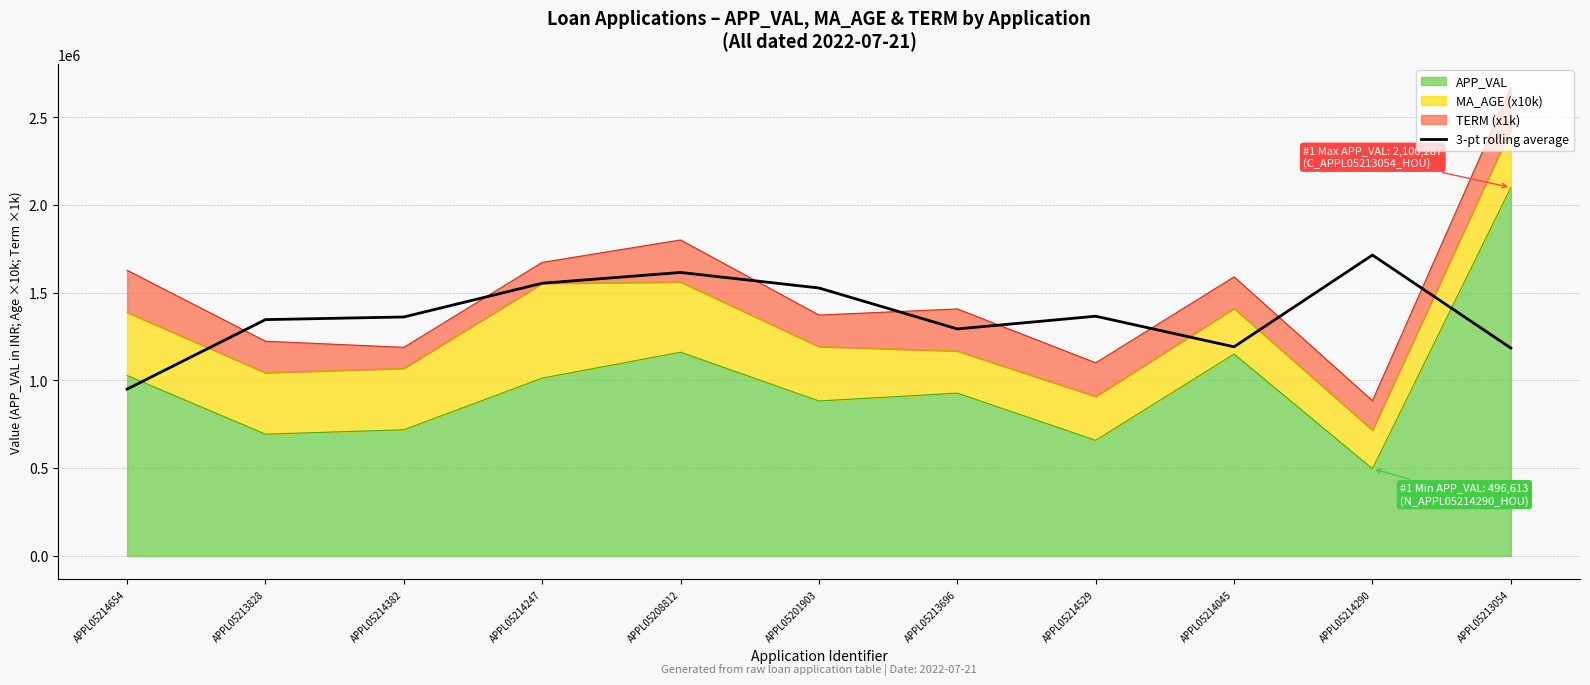

What value does the data have at APPL05208812?

1615874.0